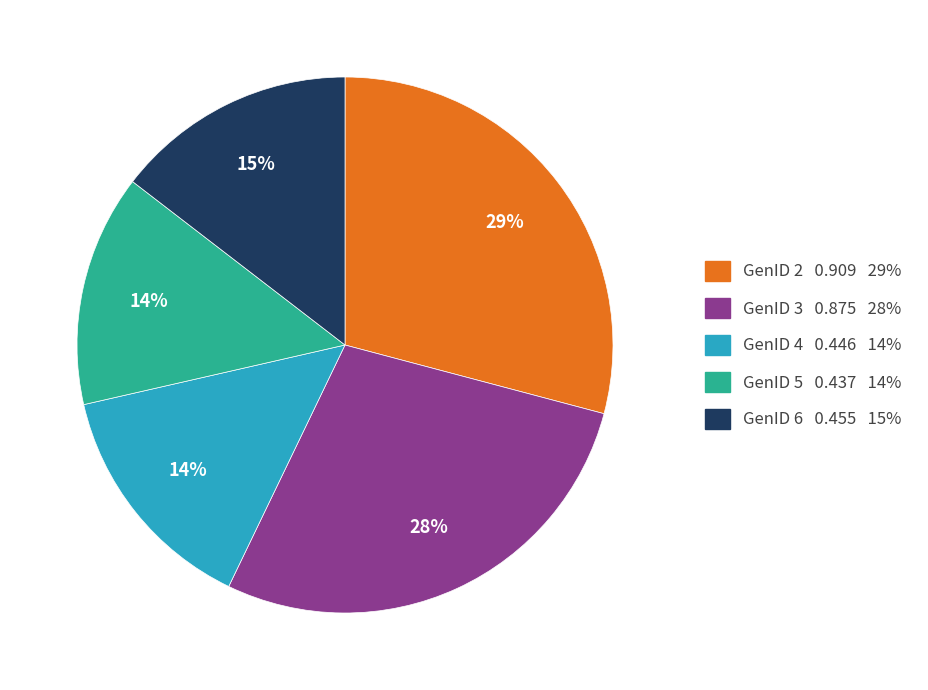

How many slices are in this pie chart?

5